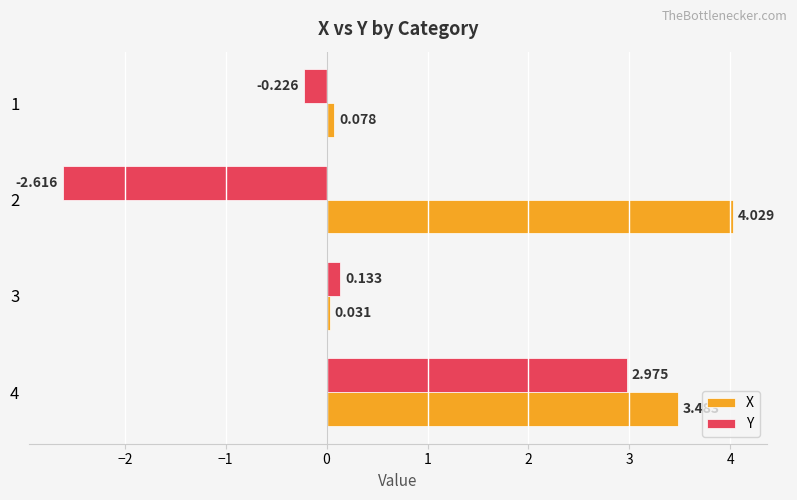

At which label is Y closest to 0?

3